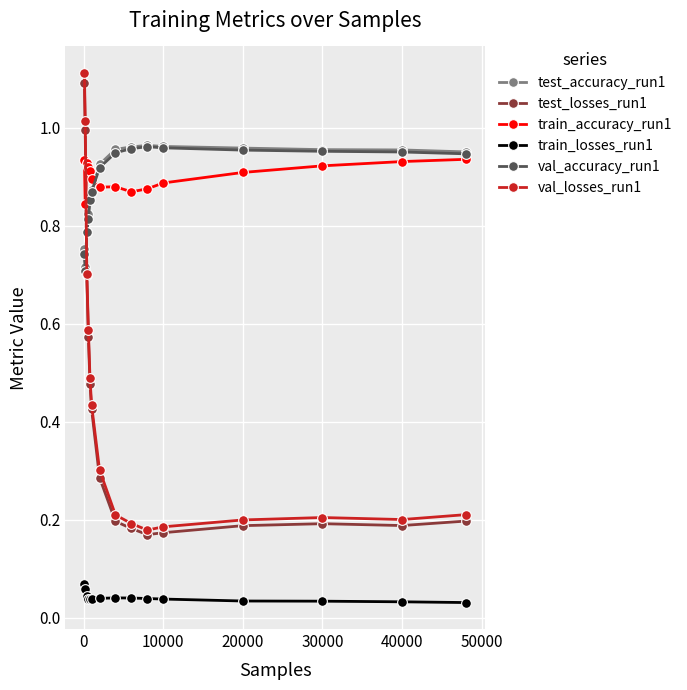

Count the train_losses_run1 values in the range 0 to 1.

15